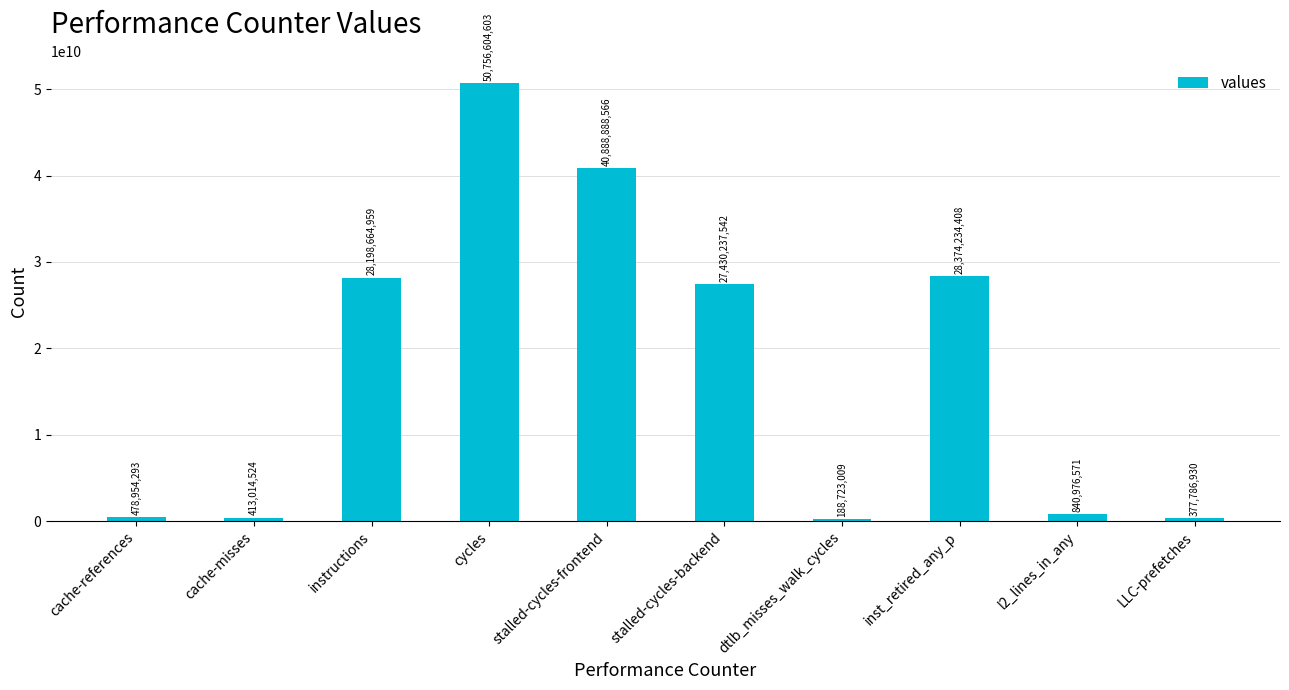

What is the ratio of the value at cache-misses to the value at dtlb_misses_walk_cycles?

2.2